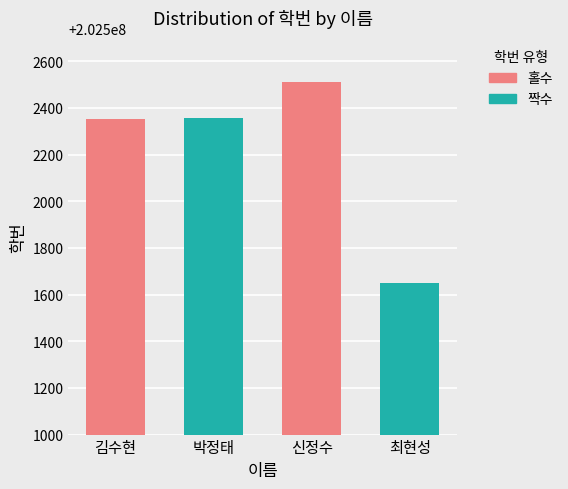

What is the difference between the maximum and minimum values?

864